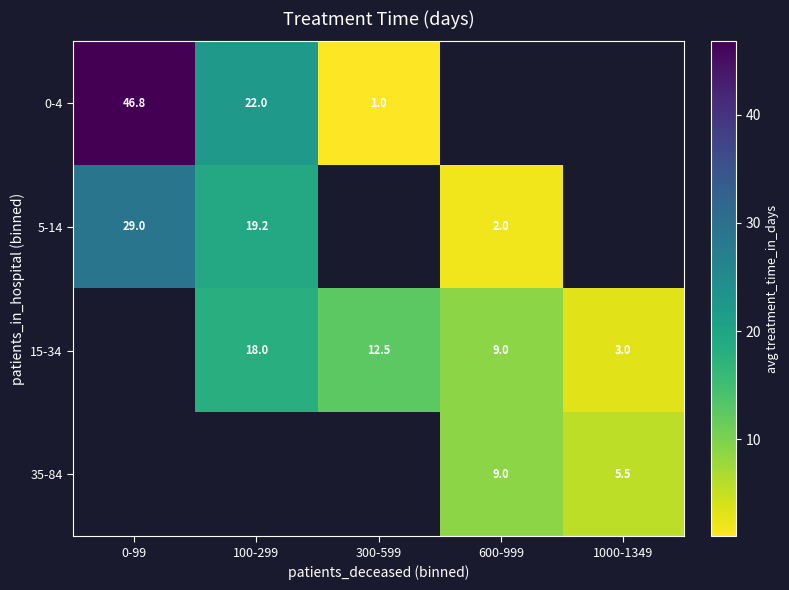

What is the approximate value of 15-34 at 100-299?

18.0